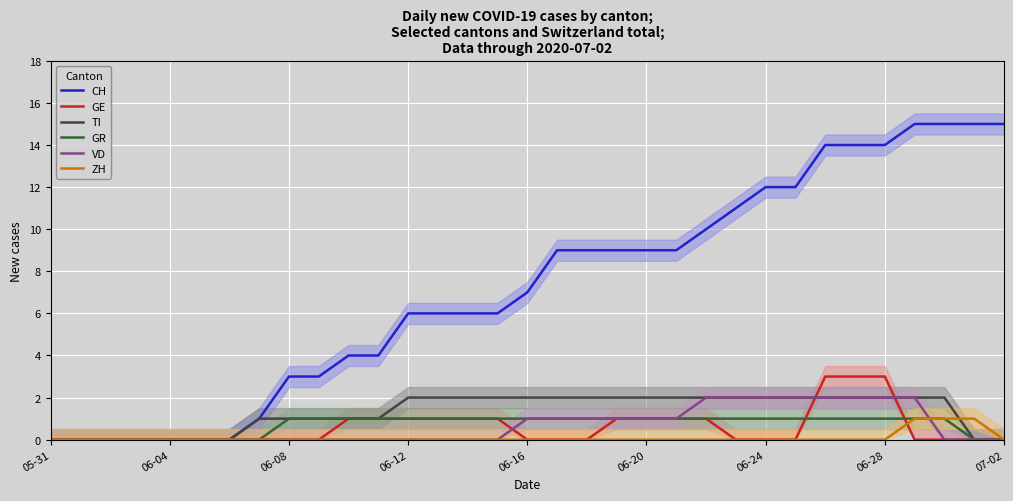

What is the sum of all CH values?

238